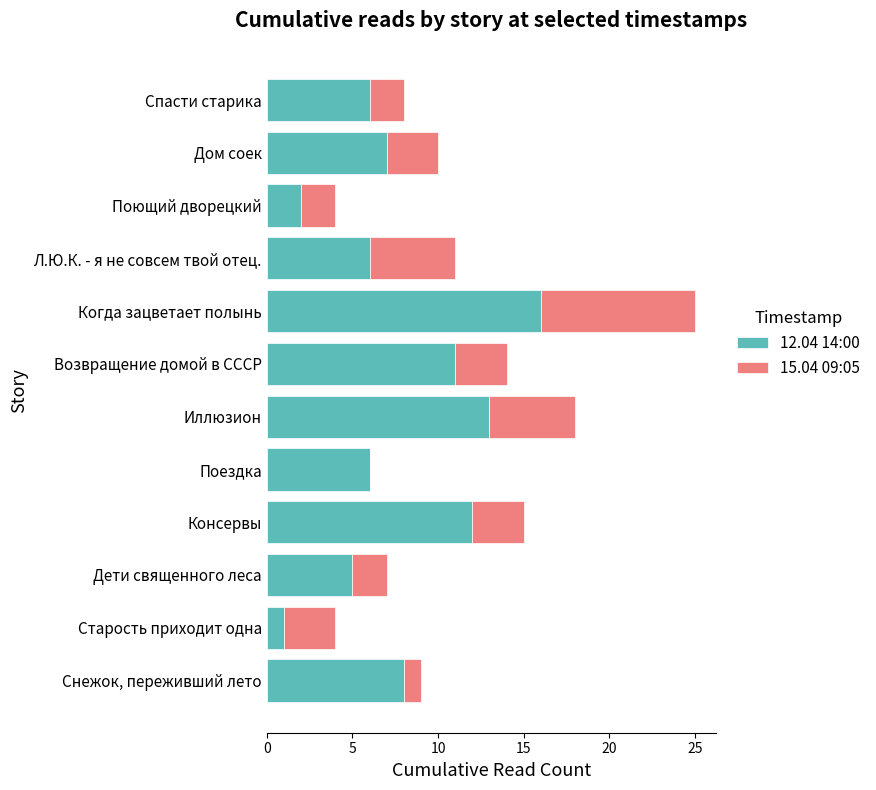

Is it true that 12.04 14:00 equals 6 at Поездка?

True